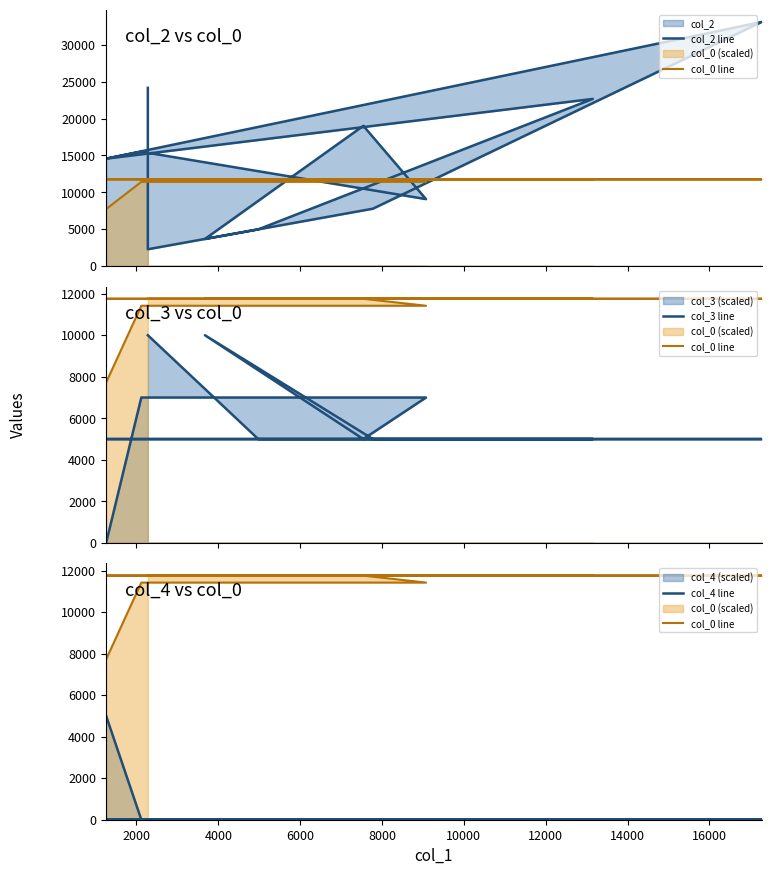

True or false: col_4 line has more than 2 interior local peaks.

False